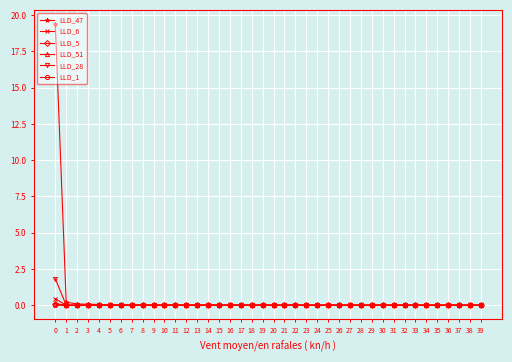

True or false: LLD_28 has more than 0 points higher than both neighbors.

True